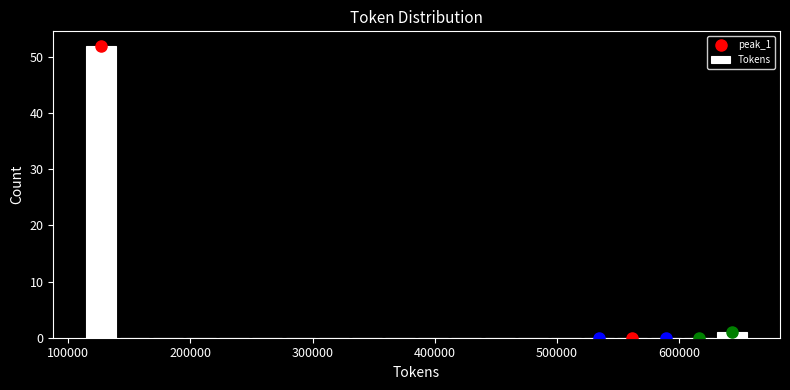

Read against the x-axis, roughly where is the centre of the tallest bar?

130000